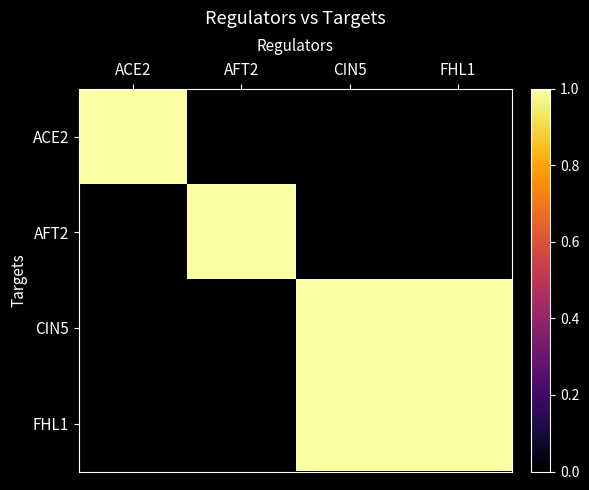

At how many categories does at least one series exceed 0?

4